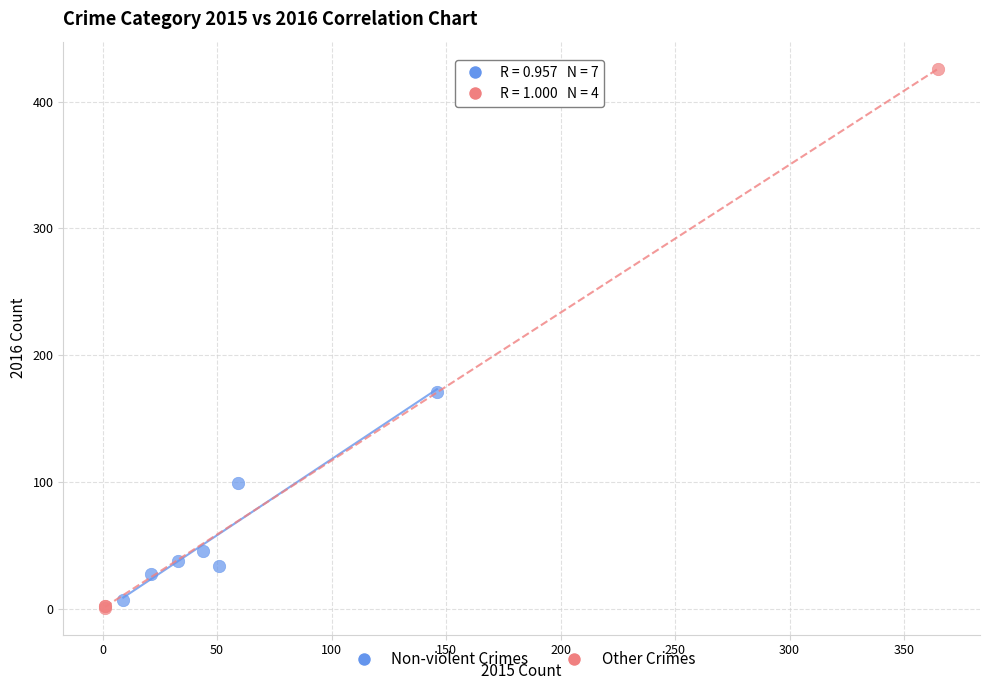

Which series reaches the maximum Y coordinate?

Other Crimes